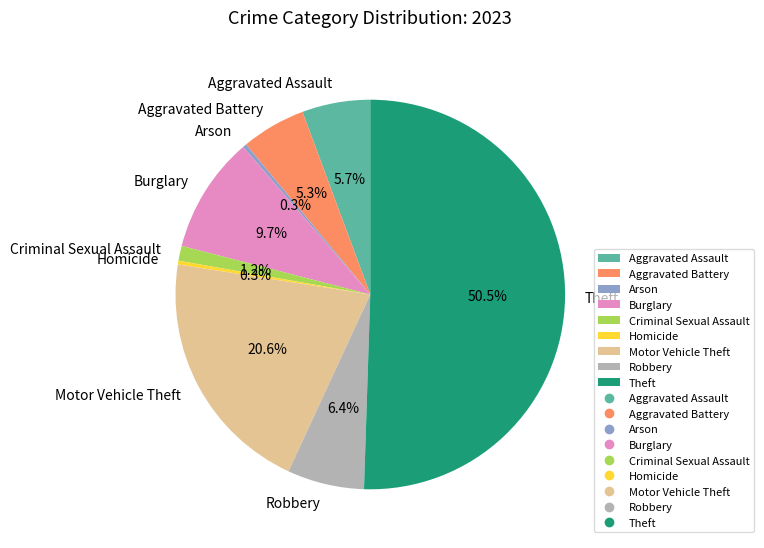

Is it true that Aggravated Battery is 1% of the pie?

False